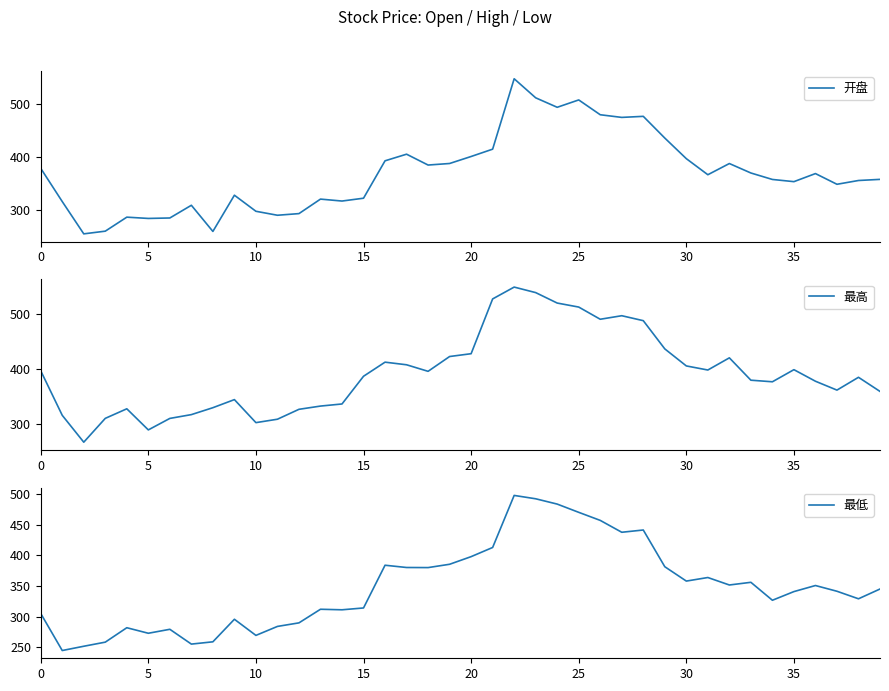

What is the minimum value for 最高?

267.3